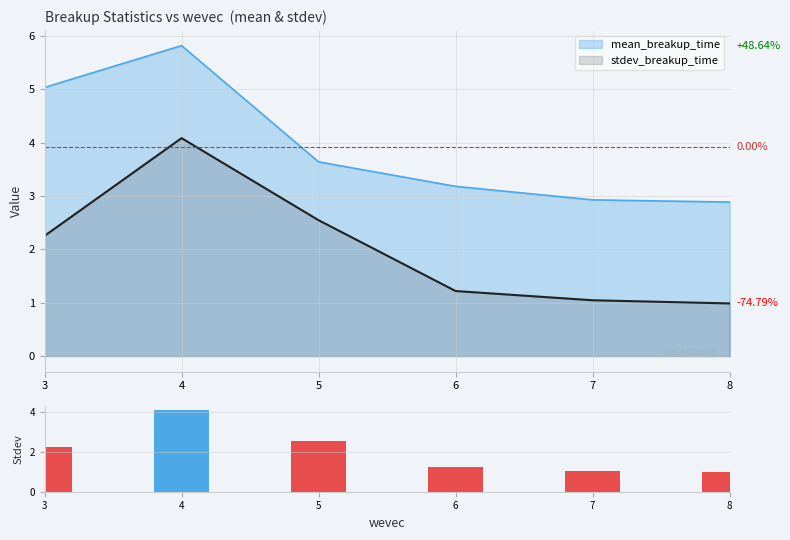

What is the minimum value shown in the chart?

1.0